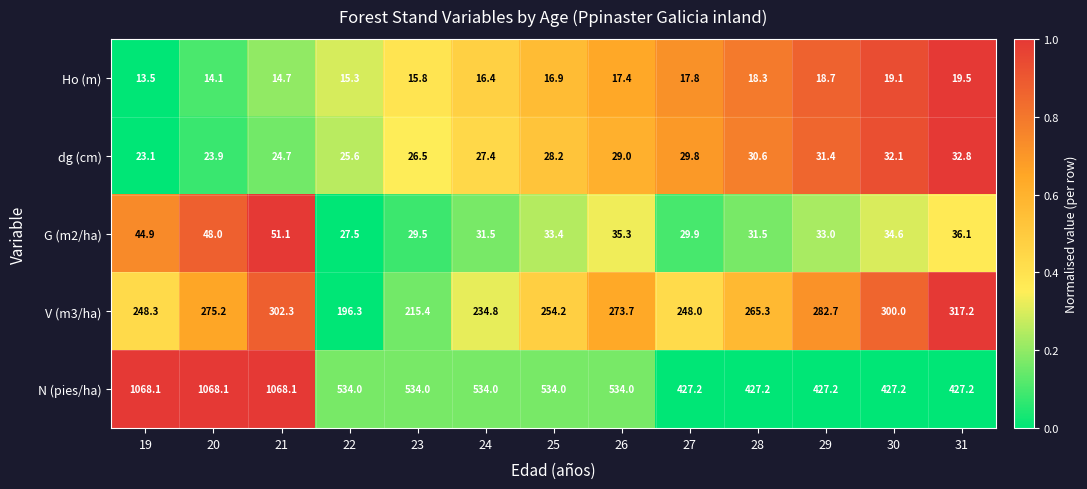

What is the spread (max minus min) of values at 26?

516.6